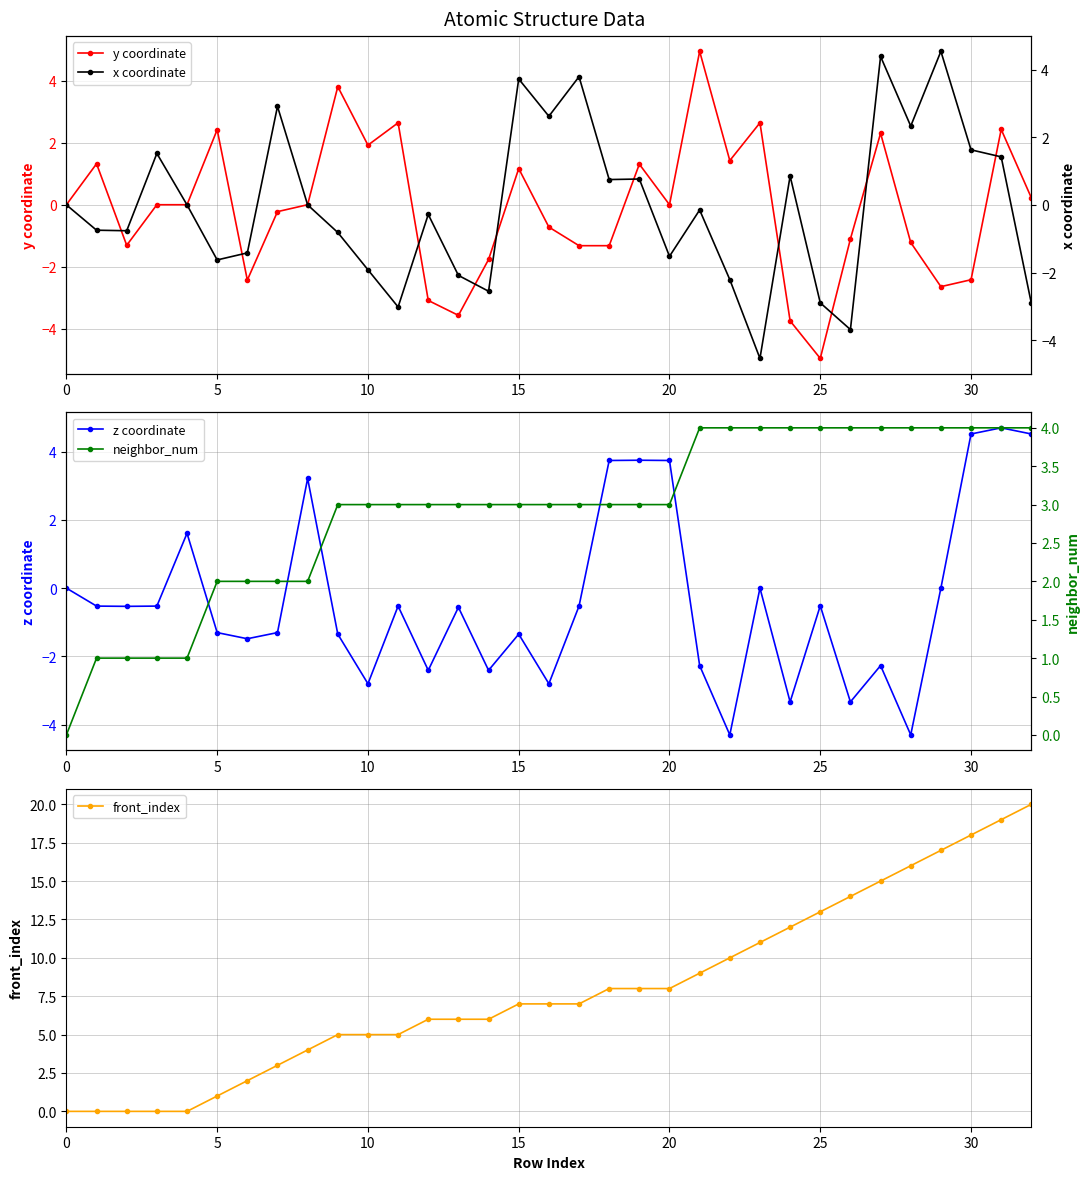

Between 10 and 22, which is larger?

22